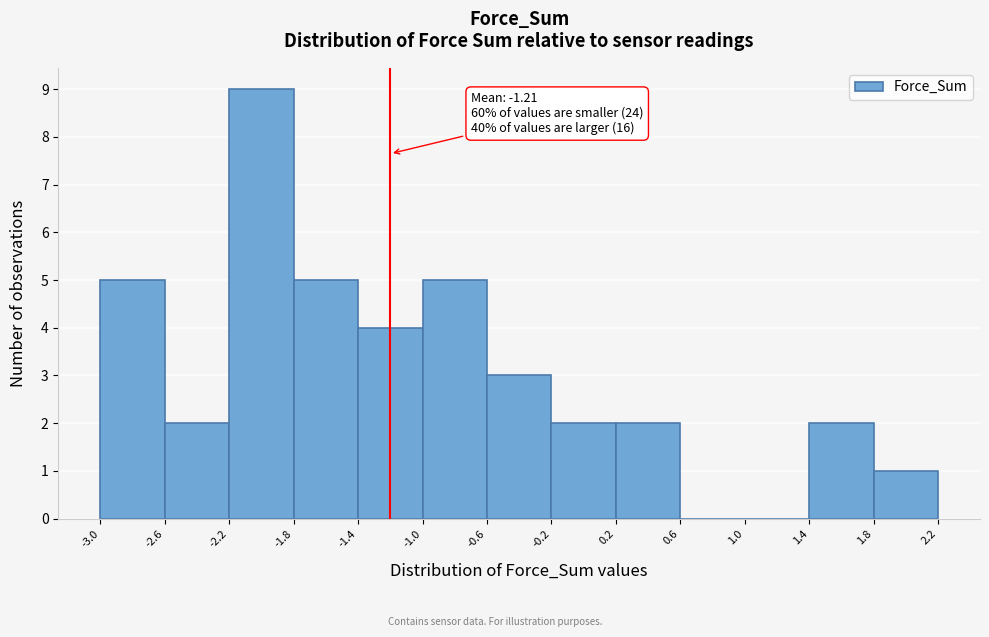

Which range on the x-axis has the tallest bar?

-2.2 to -1.8